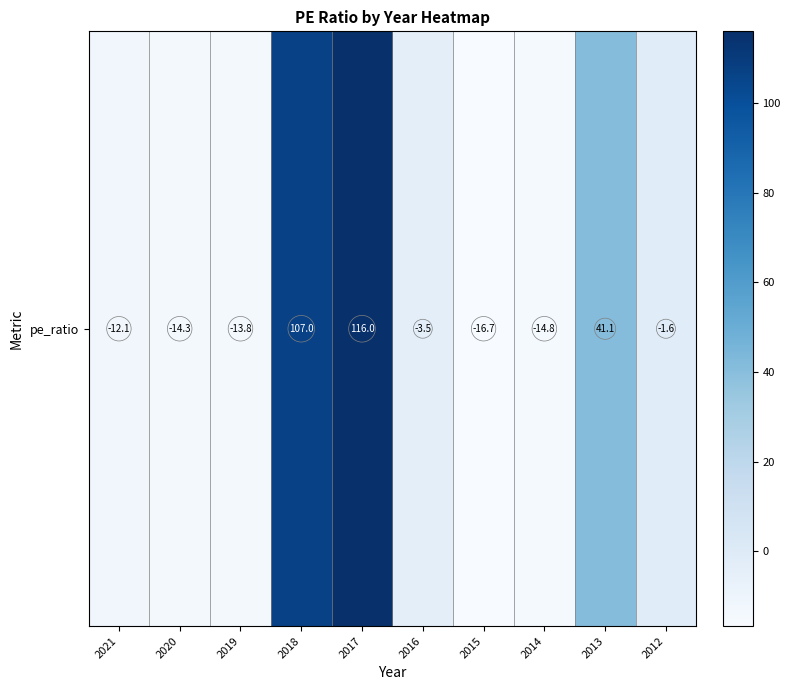

Reading right to left, list all the values displayed in this chart.

-1.6	41.1	-14.8	-16.7	-3.5	116.0	107.0	-13.8	-14.3	-12.1